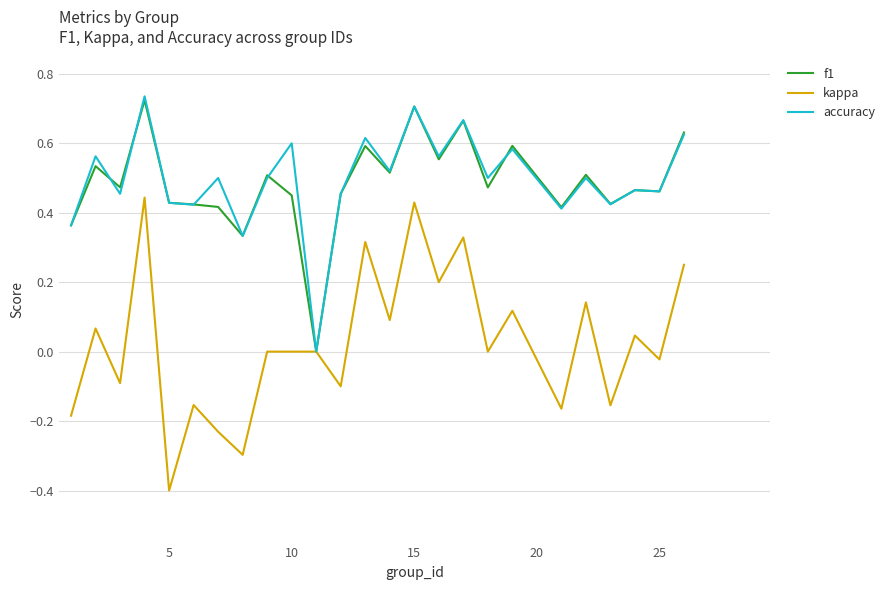

What is the smallest value displayed?

-0.4